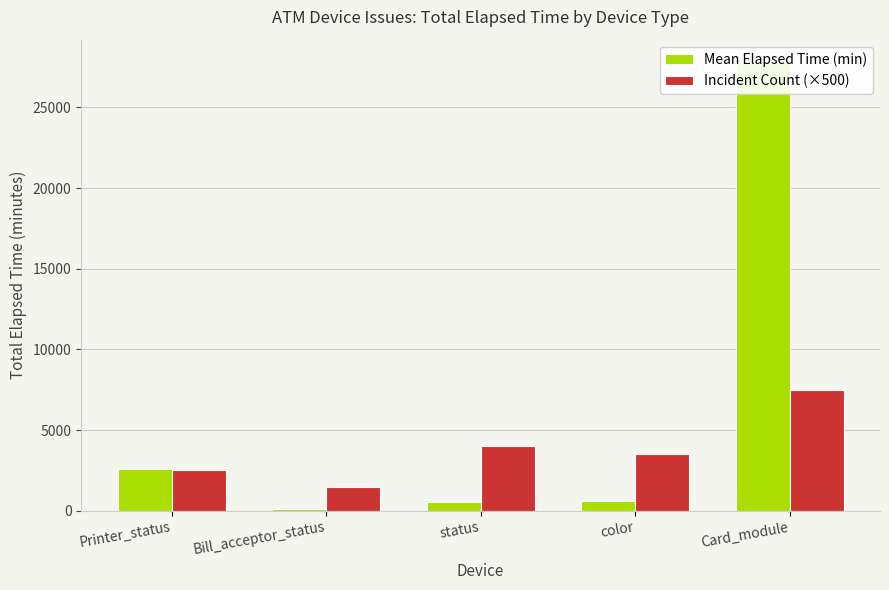

Which series has the largest range (max minus min)?

Mean Elapsed Time (min)